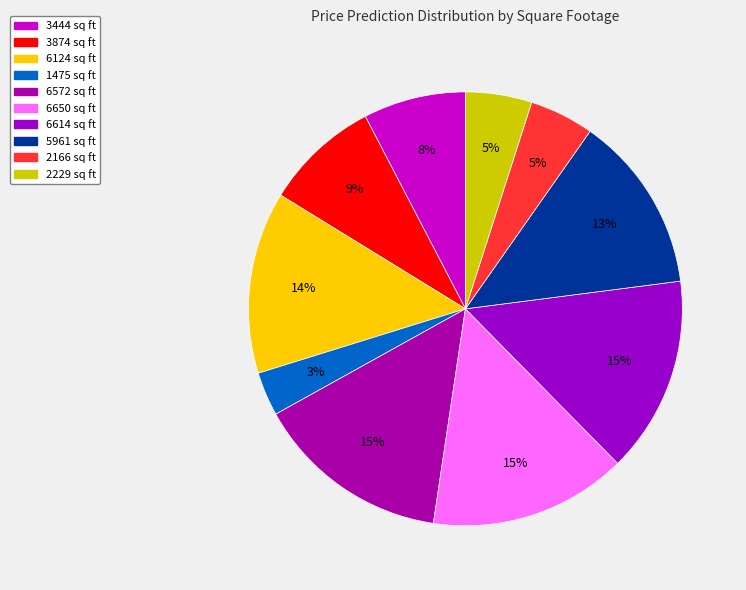

The 1475 sq ft slice represents 1% of the pie. True or false?

False